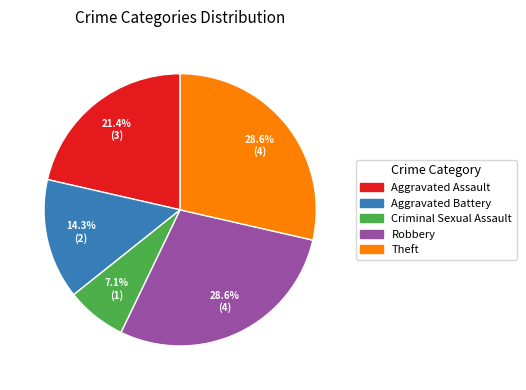

Does Aggravated Battery represent more than half of the total?

No